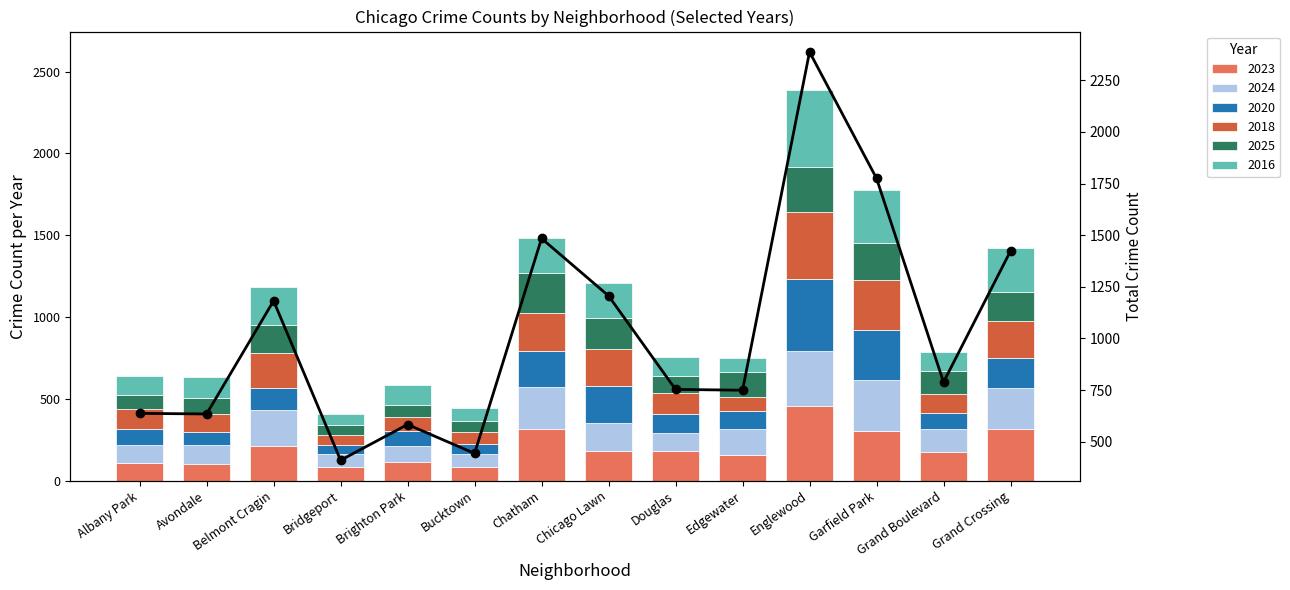

Reading left to right, what are all the values shown in this chart?

637	634	1182	410	583	443	1484	1206	753	749	2387	1775	788	1423